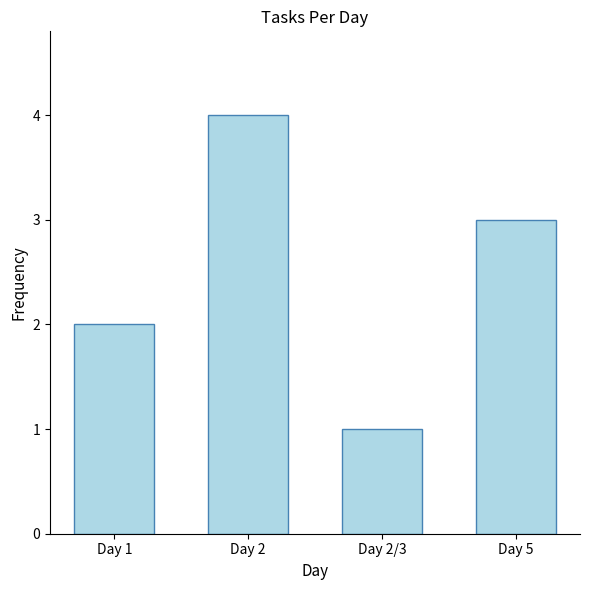

Reading left to right, list all the values displayed in this chart.

Day 1=2	Day 2=4	Day 2/3=1	Day 5=3